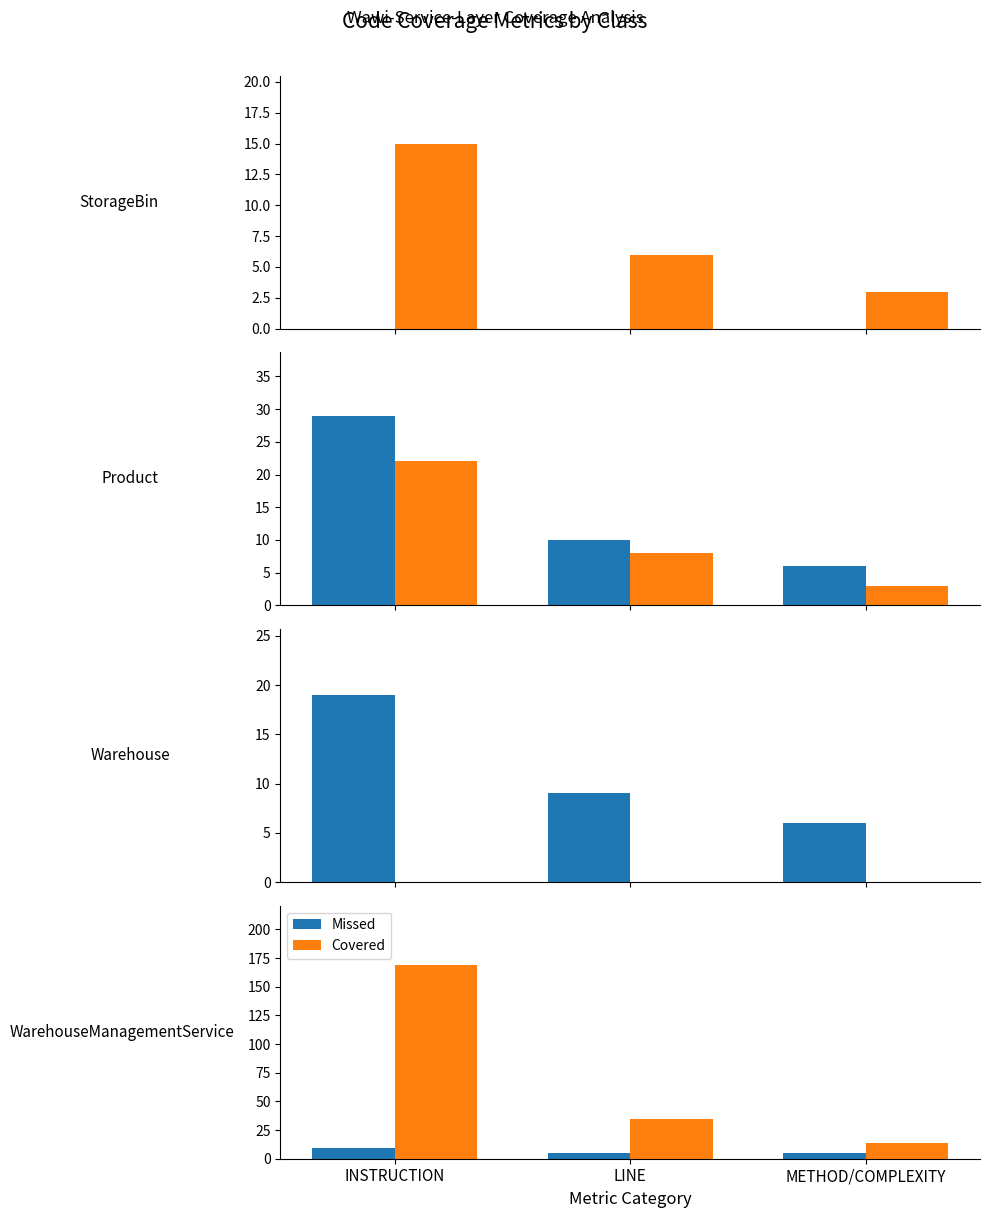

Are the bars grouped side by side (vs. stacked)?

Yes